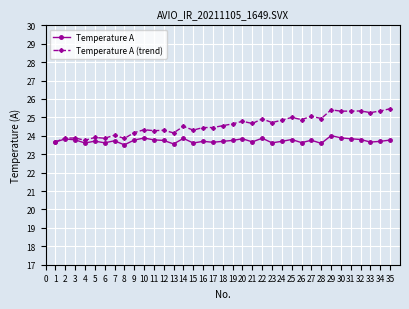

What is the maximum value for Temperature A (trend)?

25.5